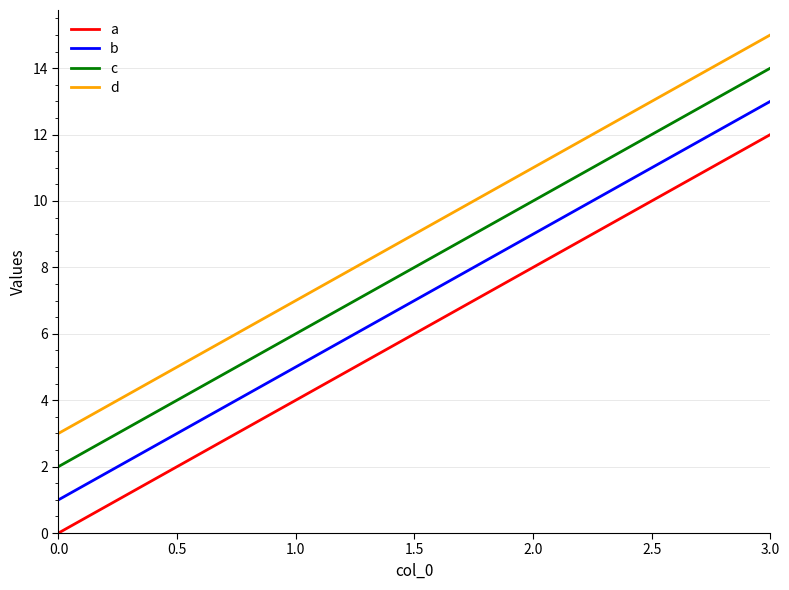

Count the c values in the range 6 to 14.

3